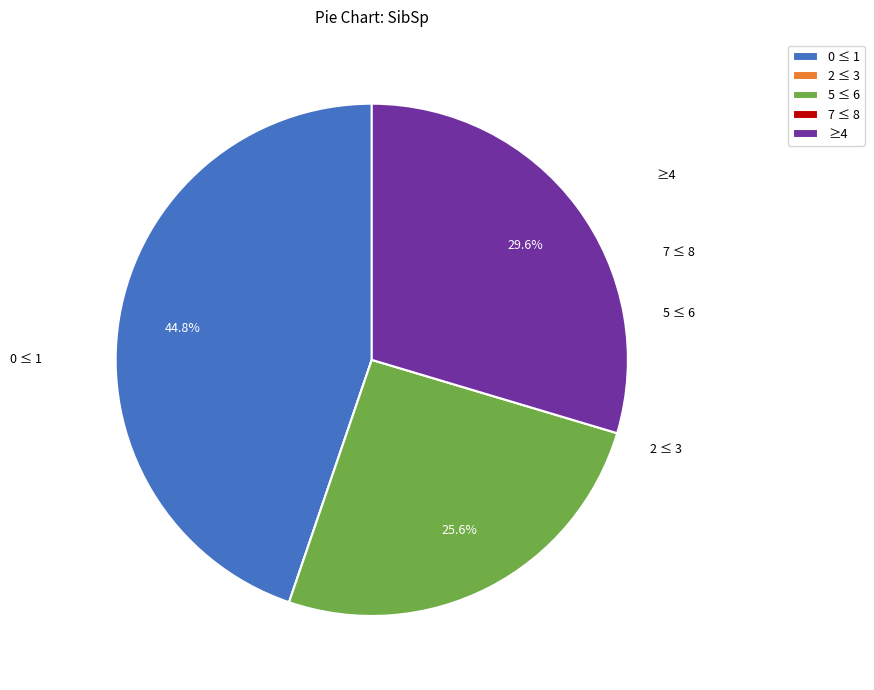

Does any single category account for the majority?

No